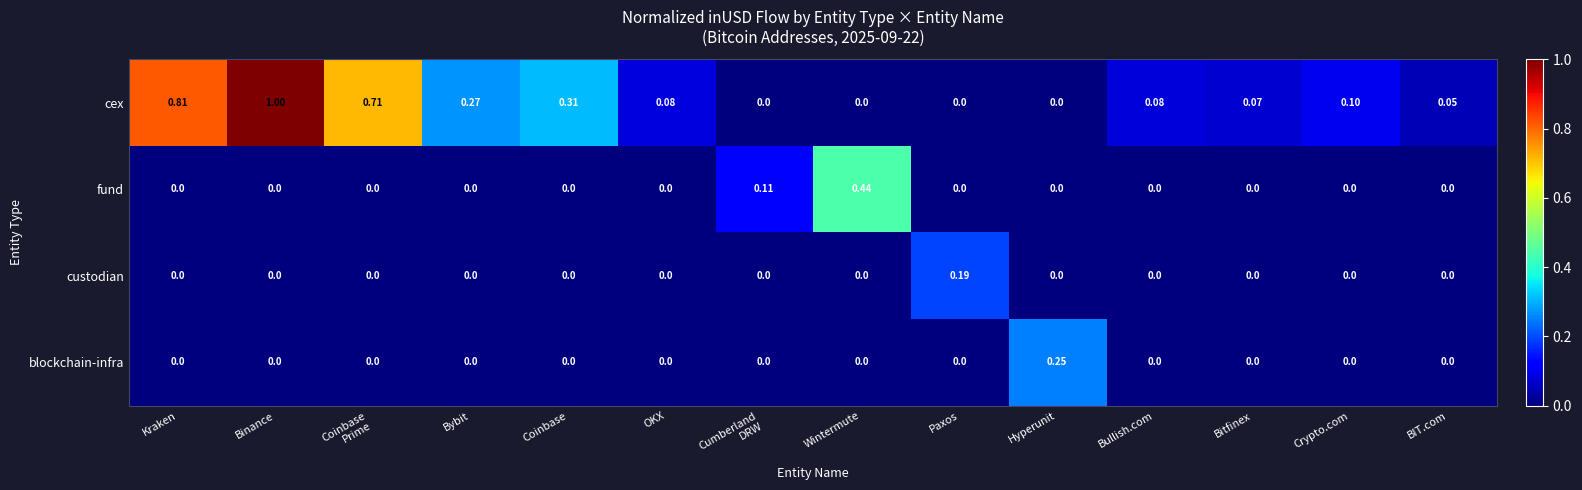

Which series has the largest range (max minus min)?

cex